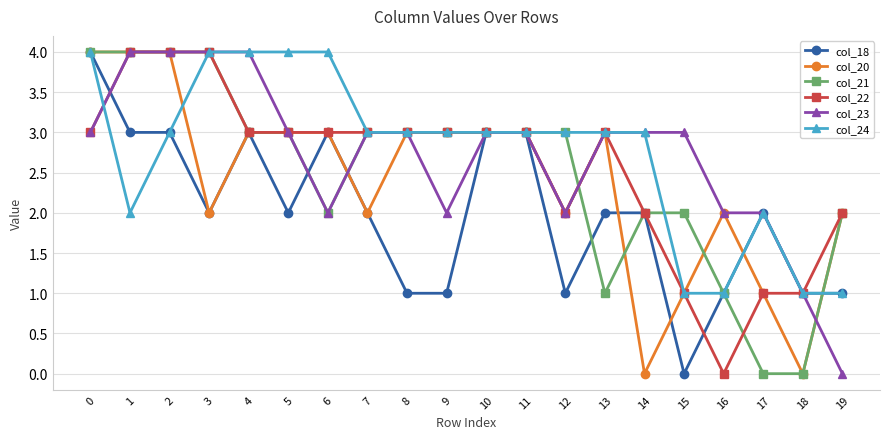

What is the value of the col_24 point at the 10th from the left?

3